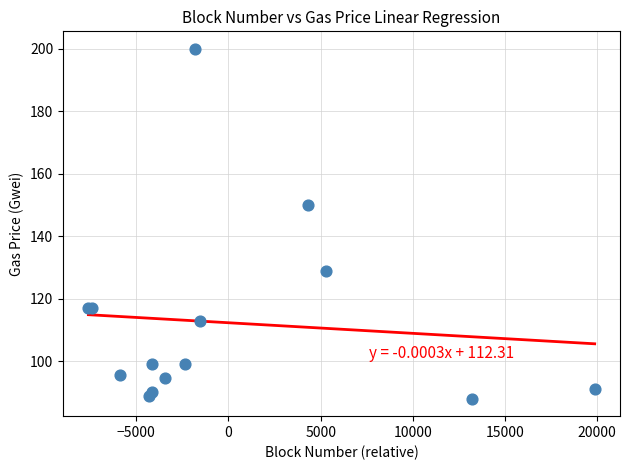

What Y value in the scatter plot is closest to 144?

150.0